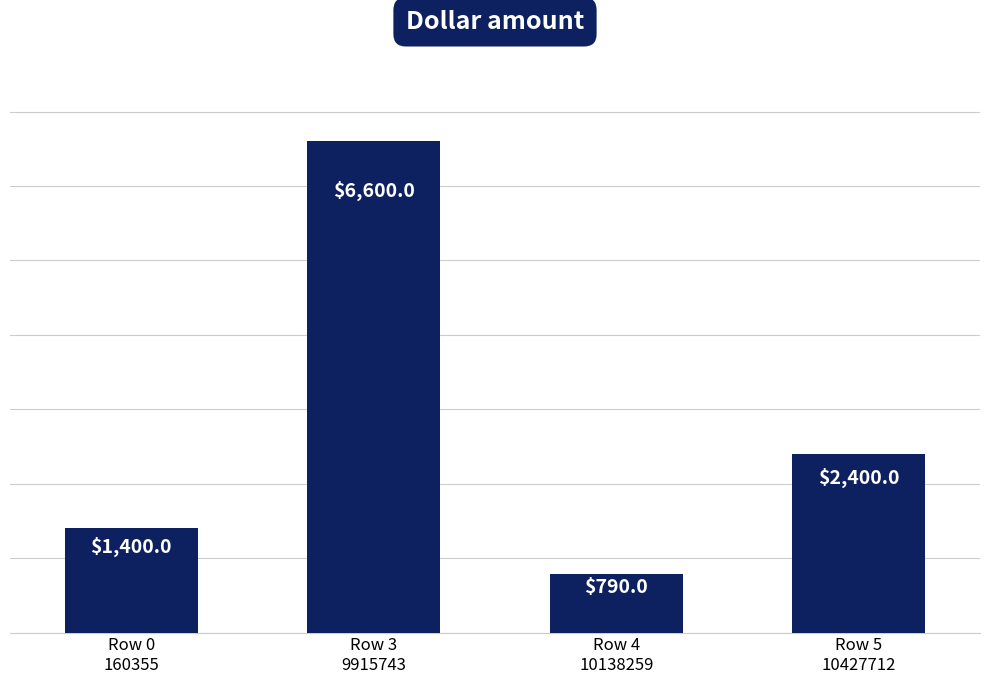

What is the difference between the maximum and minimum values?

5810